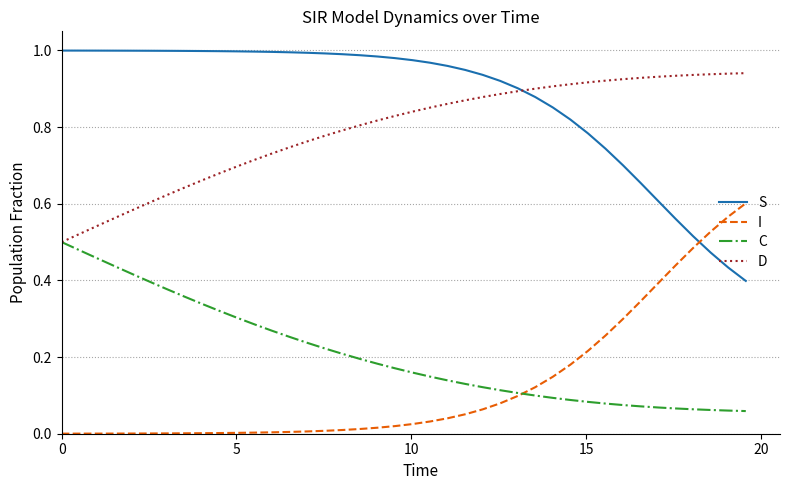

True or false: S and C intersect in this chart.

False